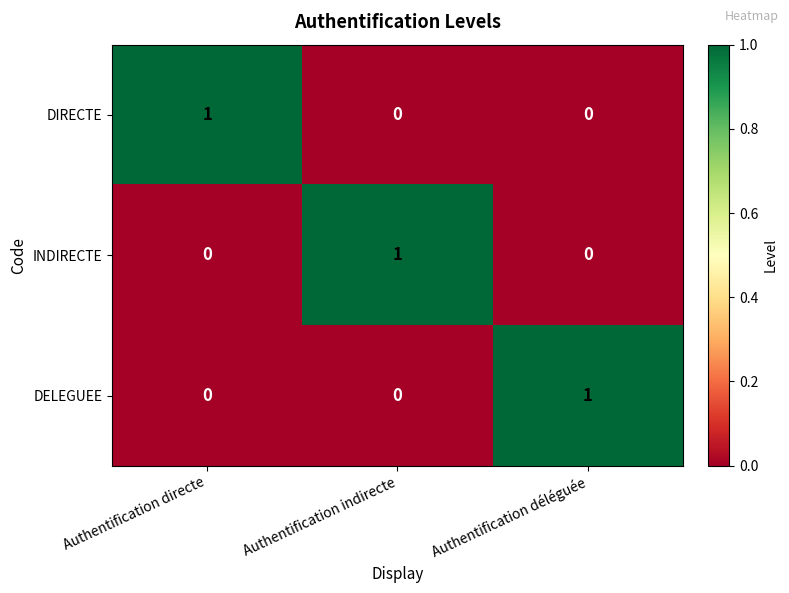

The DELEGUEE series shows 2 at Authentification déléguée. True or false?

False